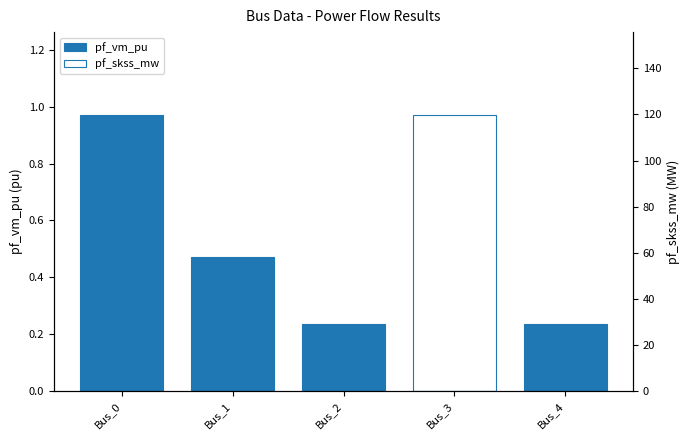

Which series has the largest total across all categories?

pf_skss_mw